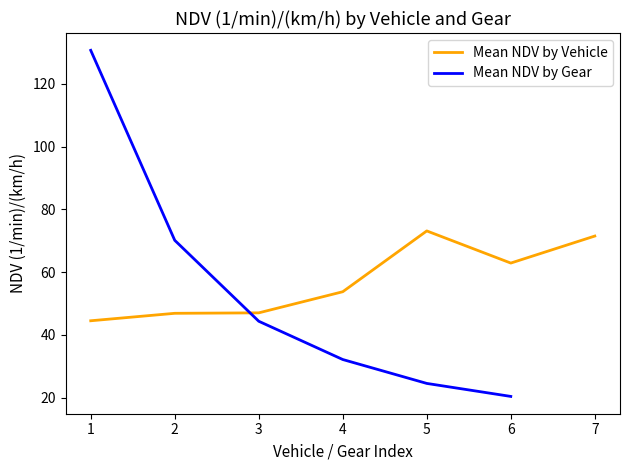

Does the chart display data point markers on the line(s)?

No